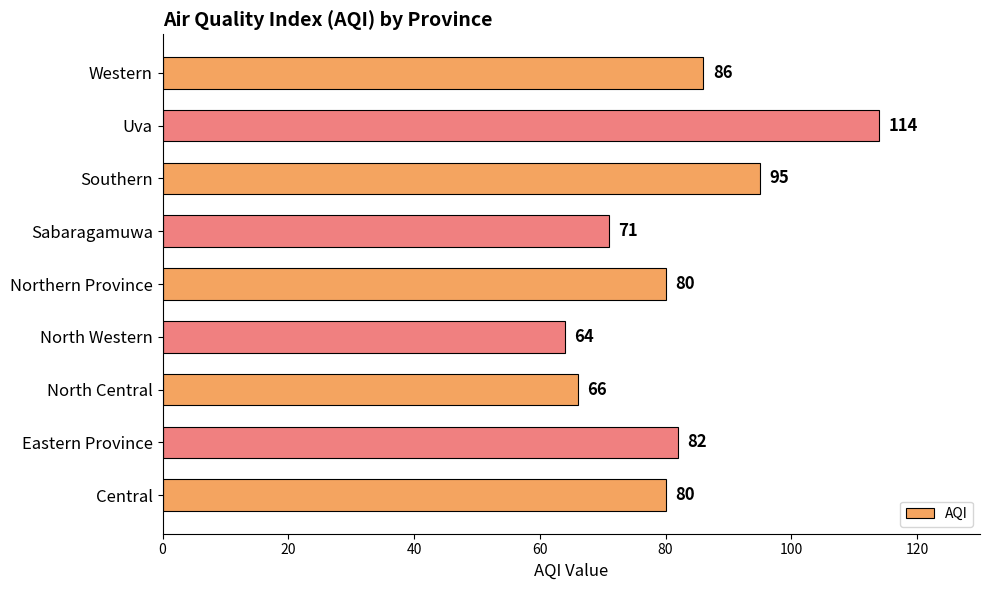

What is the ratio of the value at Northern Province to the value at Southern?

0.8